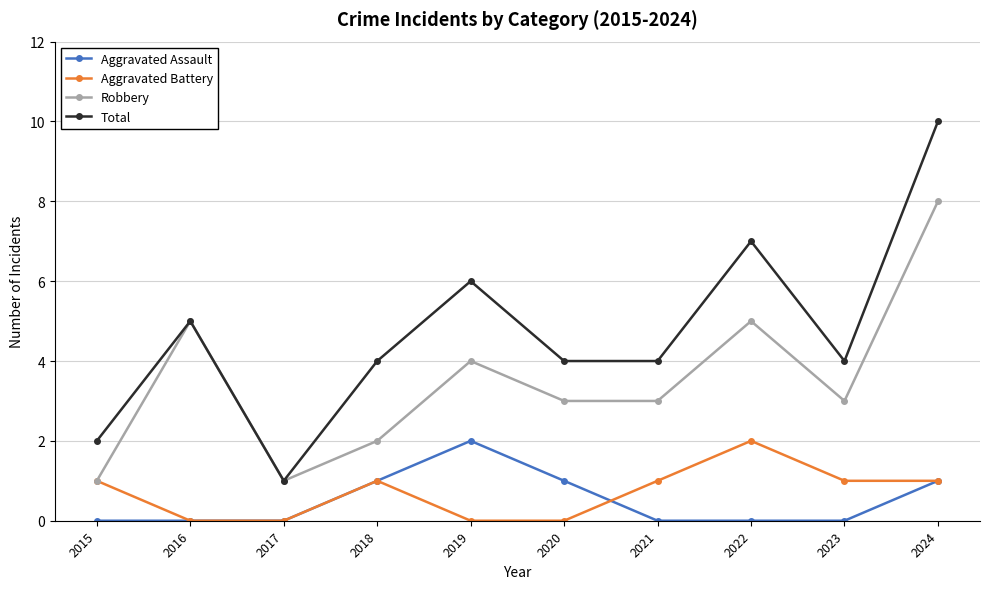

Which series has the widest spread of values?

Total